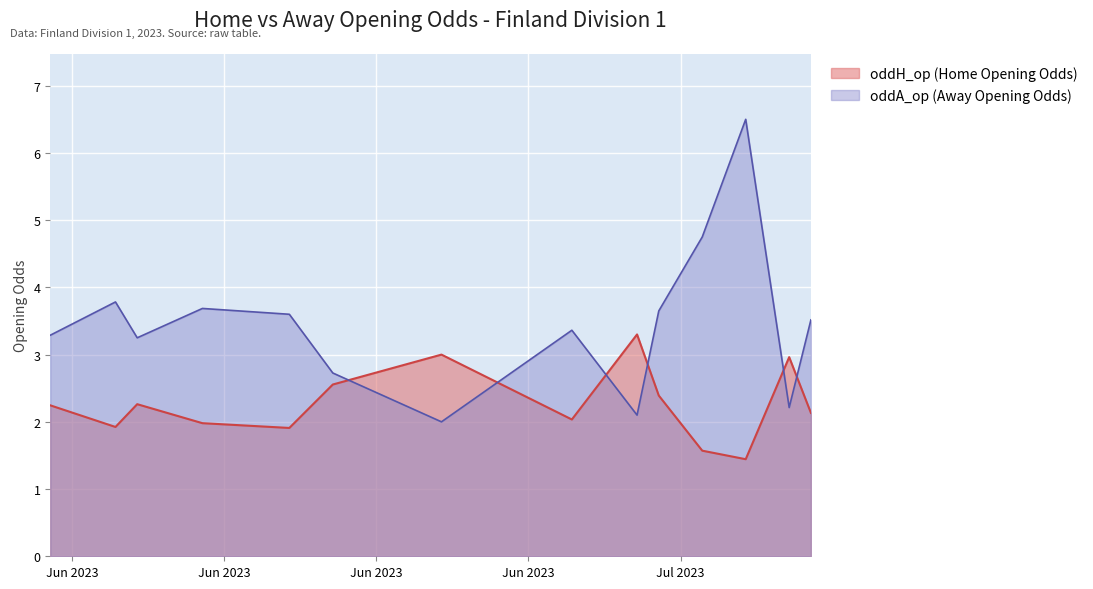

Which series has the largest range (max minus min)?

oddA_op (Away Opening Odds)